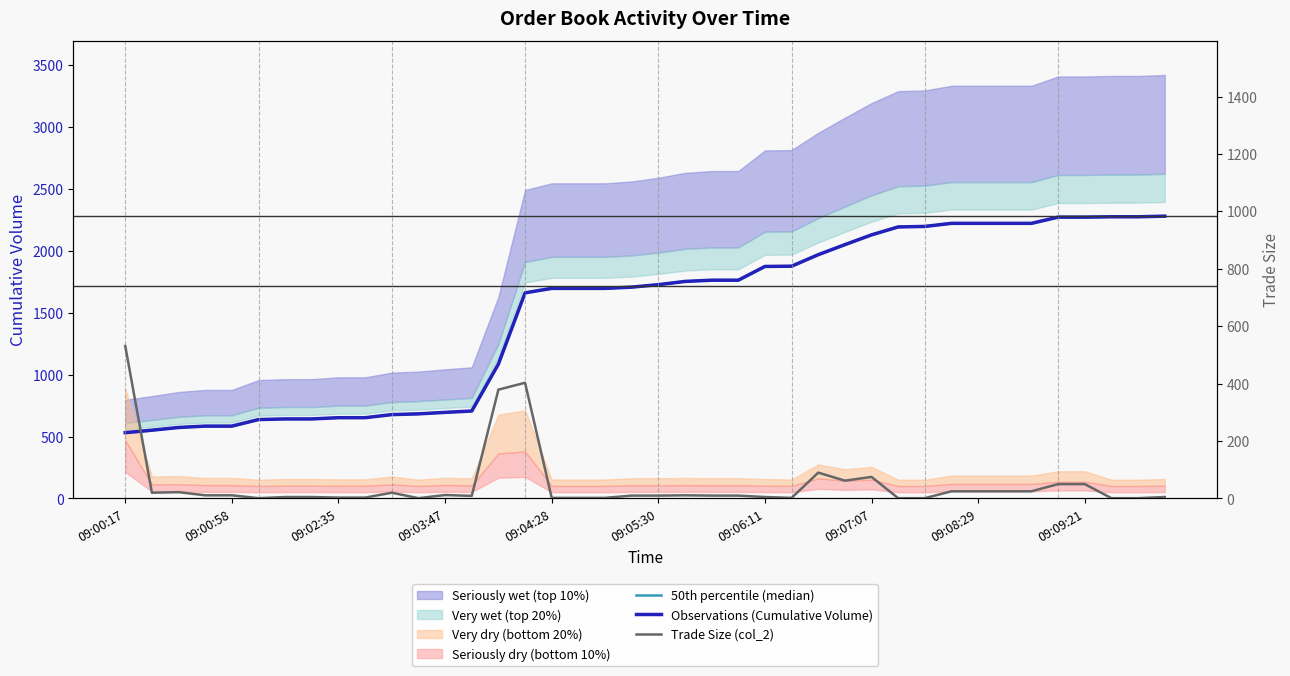

Rank the series by their maximum value, from lowest to highest.

Trade Size (col_2), 50th percentile (median), Observations (Cumulative Volume)